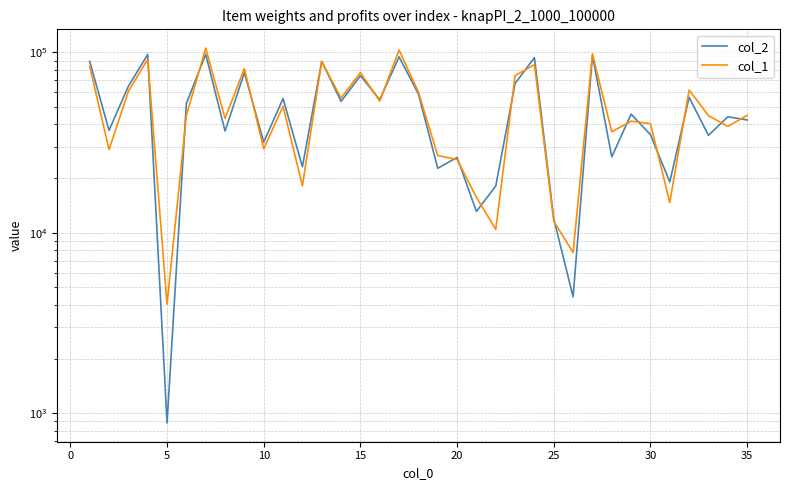

At how many categories does at least one series exceed 78050?

8